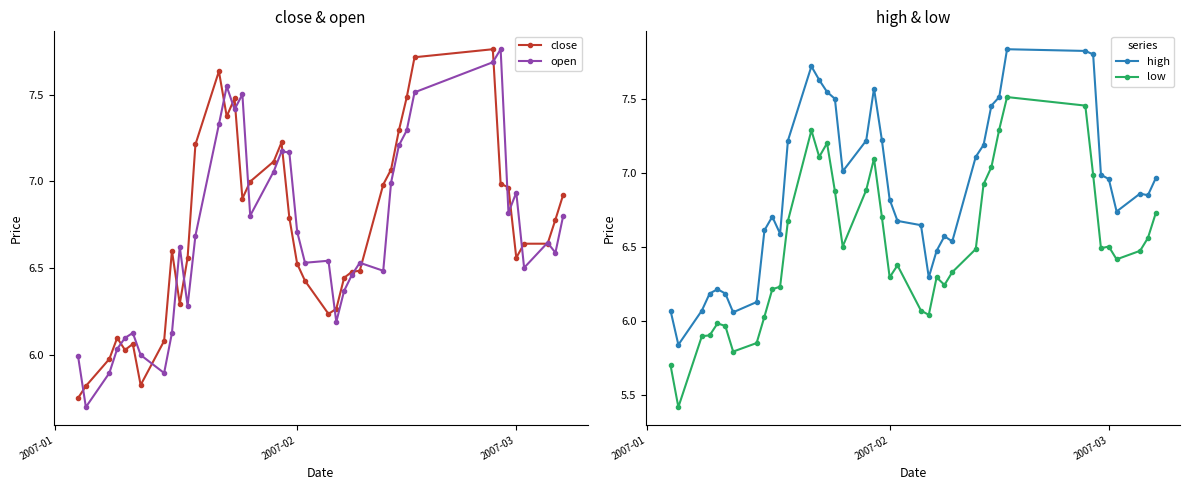

True or false: low and high cross at least once.

False